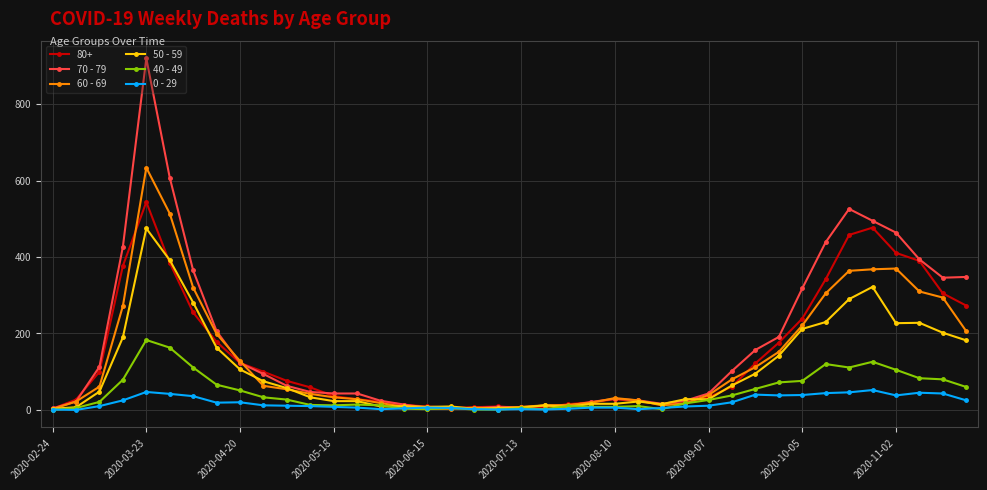

What are all the series names shown in the legend?

80+, 70 - 79, 60 - 69, 50 - 59, 40 - 49, 0 - 29